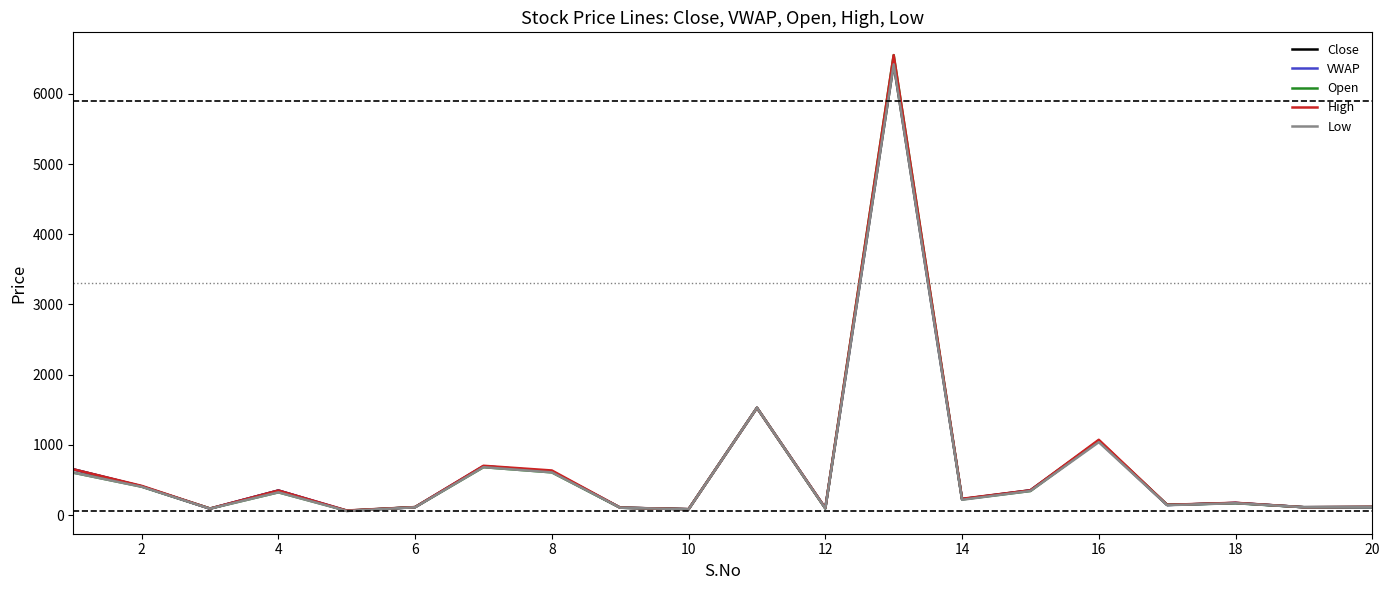

What is the maximum value shown in the chart?

6550.0